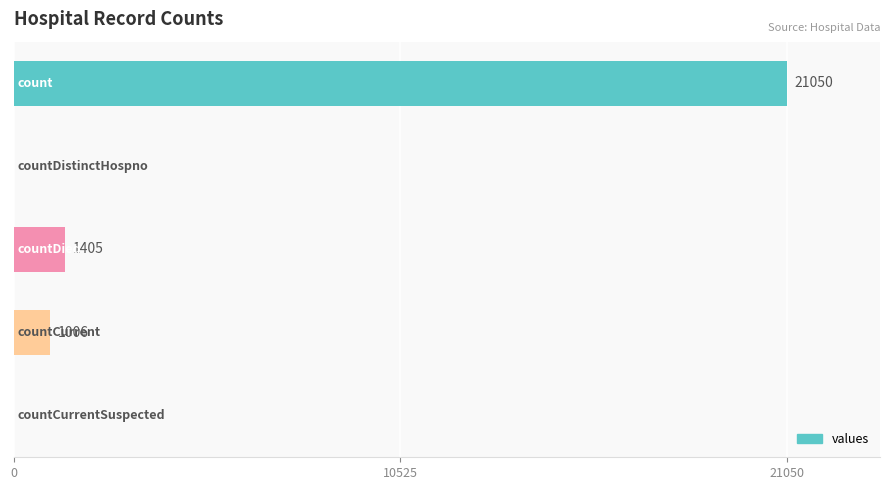

How many values are above zero?

3